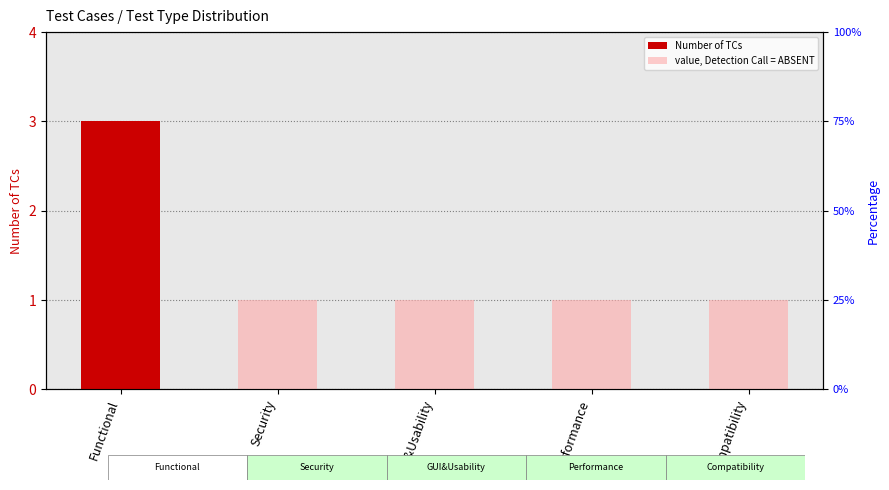

At Functional, list the series in order from largest to smallest.

Number of TCs, value, Detection Call = ABSENT